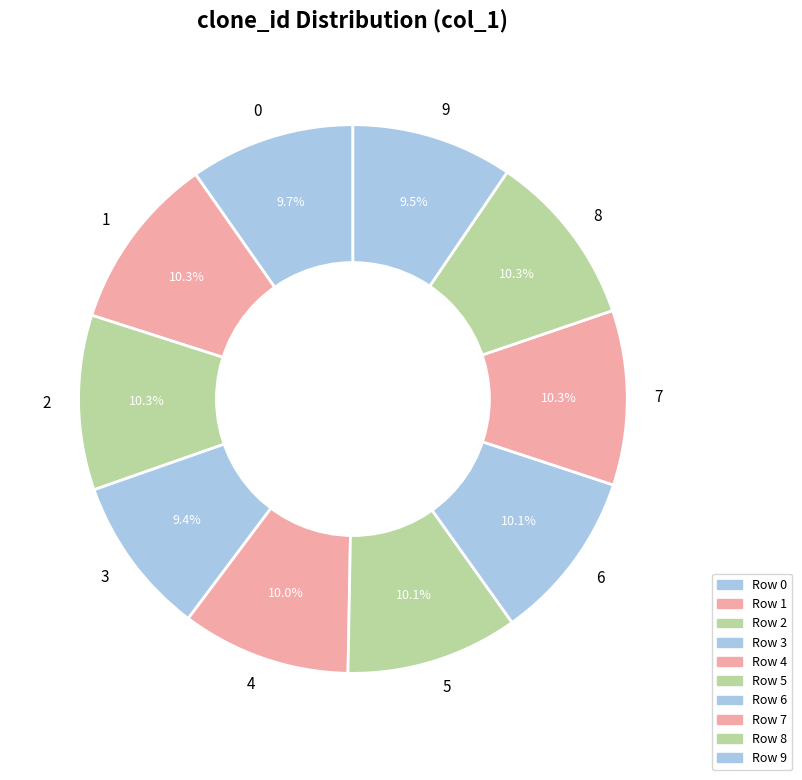

What percentage is the 8 slice, to the nearest percent?

10%